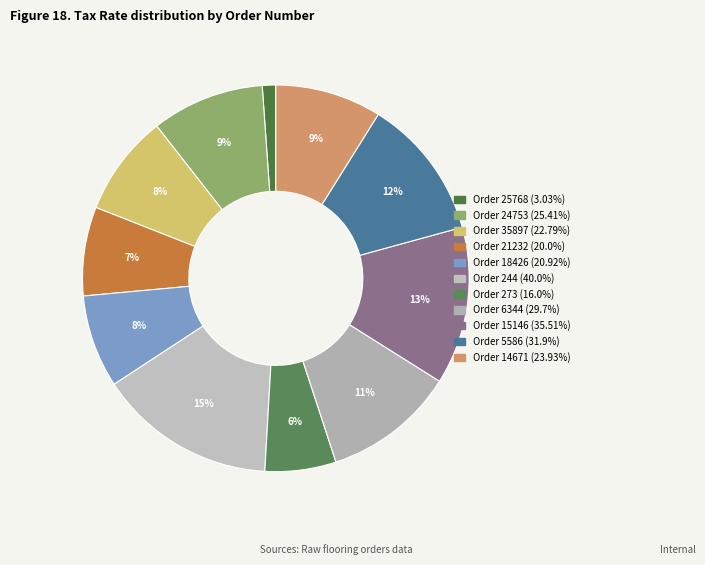

How many segments does this pie chart have?

11